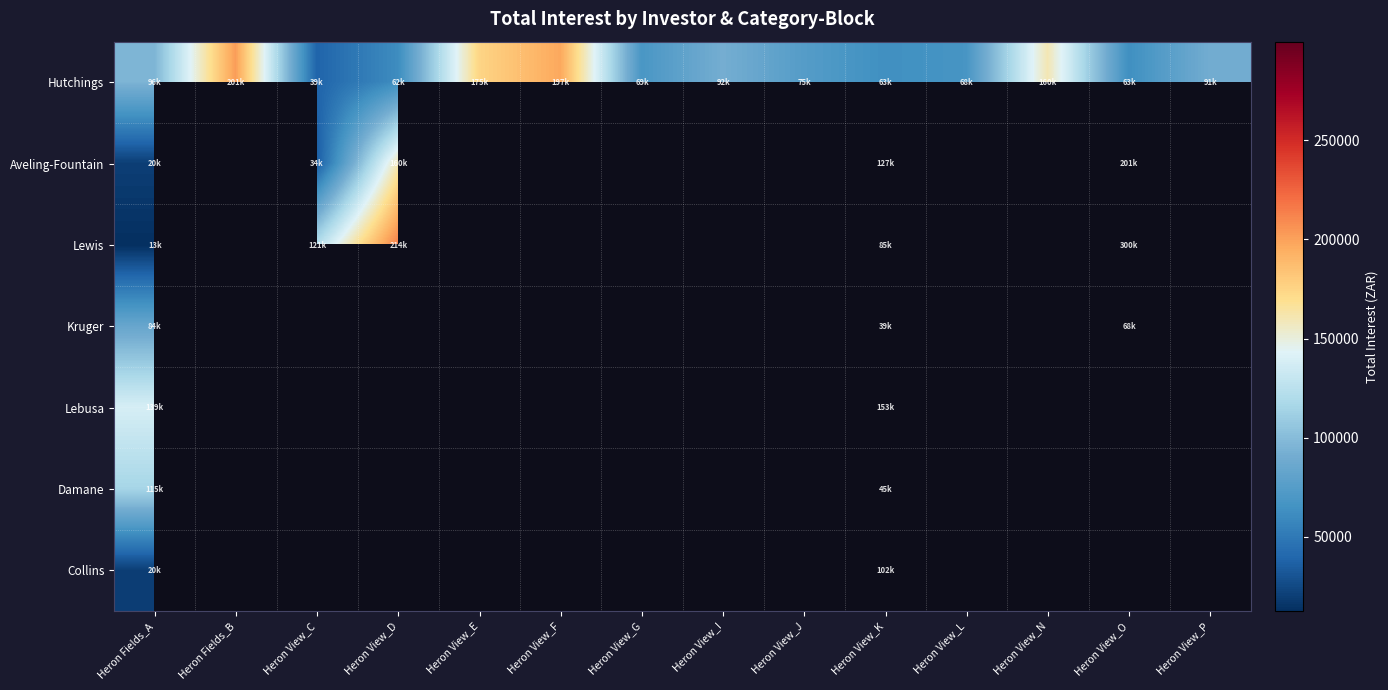

List the series in order of their peak value, highest first.

Lewis, Hutchings, Aveling-Fountain, Lebusa, Damane, Collins, Kruger